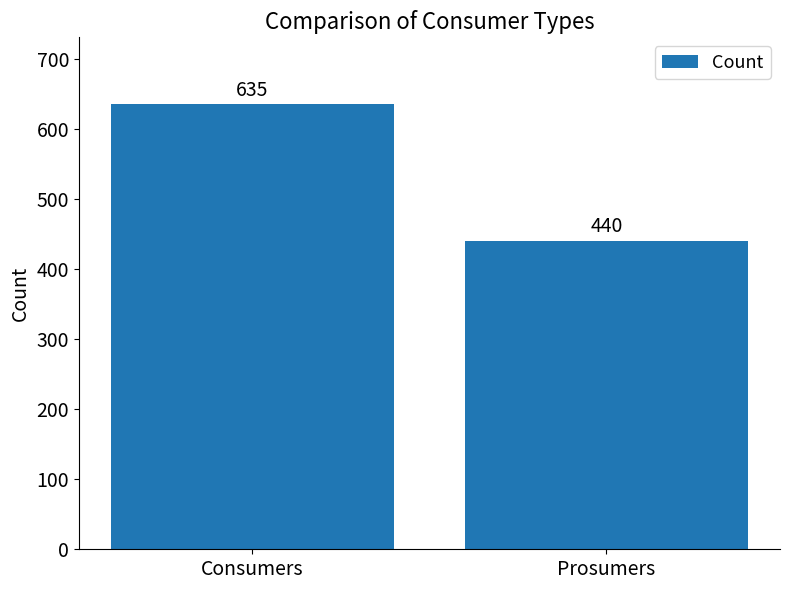

What position from the right is Prosumers?

1